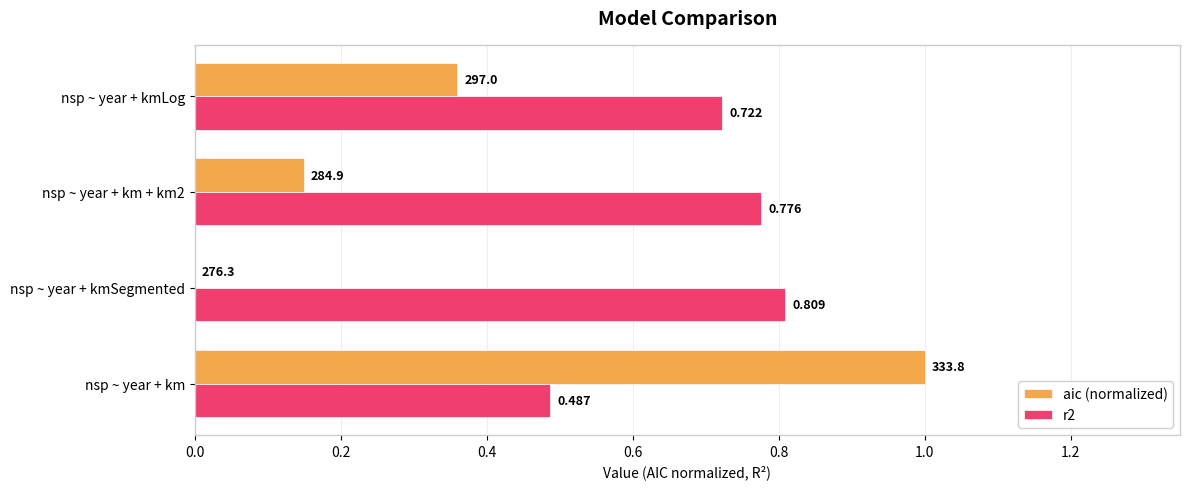

Where is r2 nearest to the value 0?

nsp ~ year + km